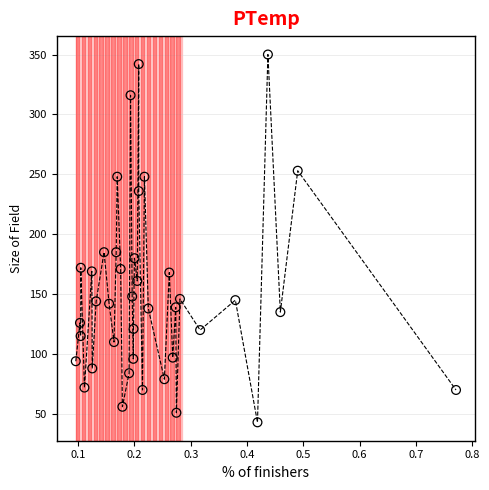

What is the range of Y values (max minus min)?

307